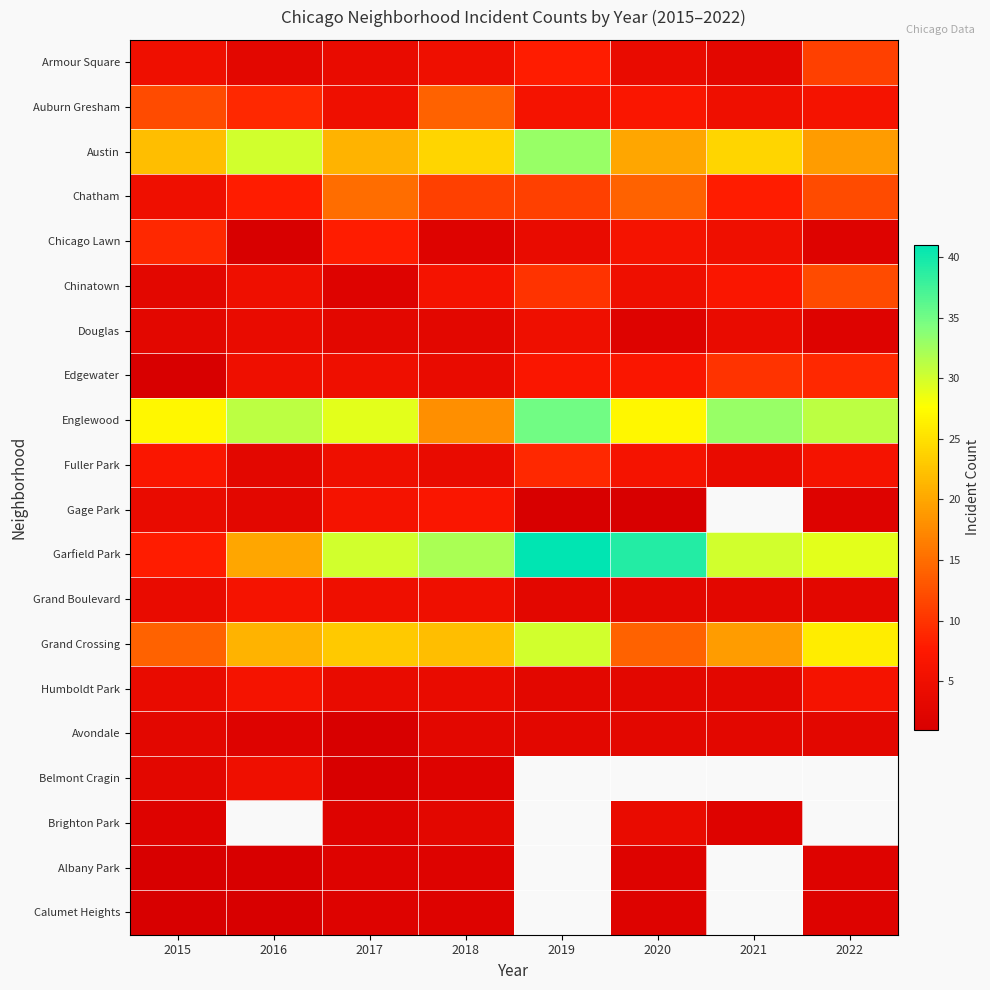

Is it true that Armour Square equals 11.0 at 2022?

True